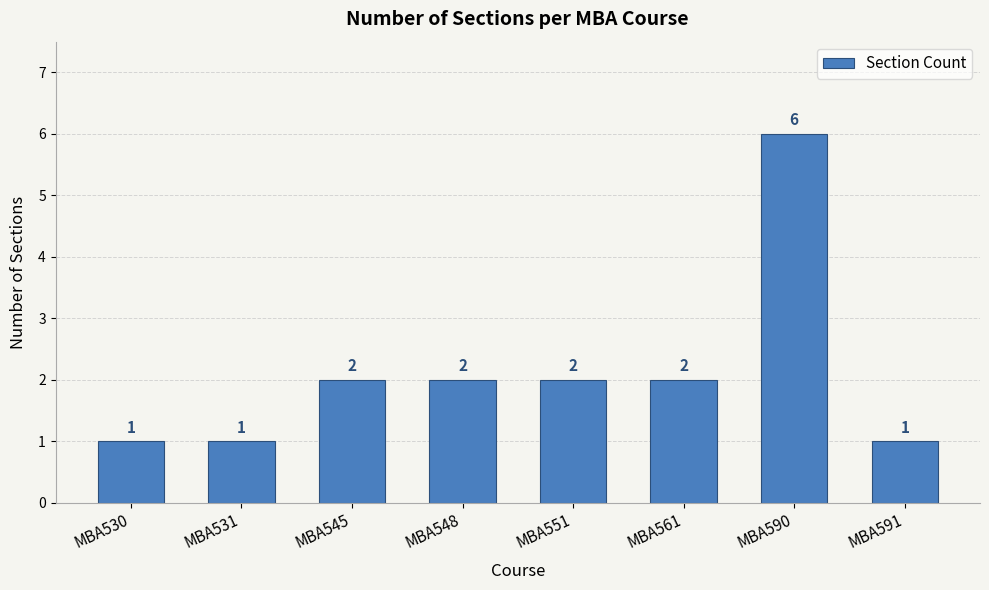

The chart shows a value of 1 at MBA530. True or false?

True